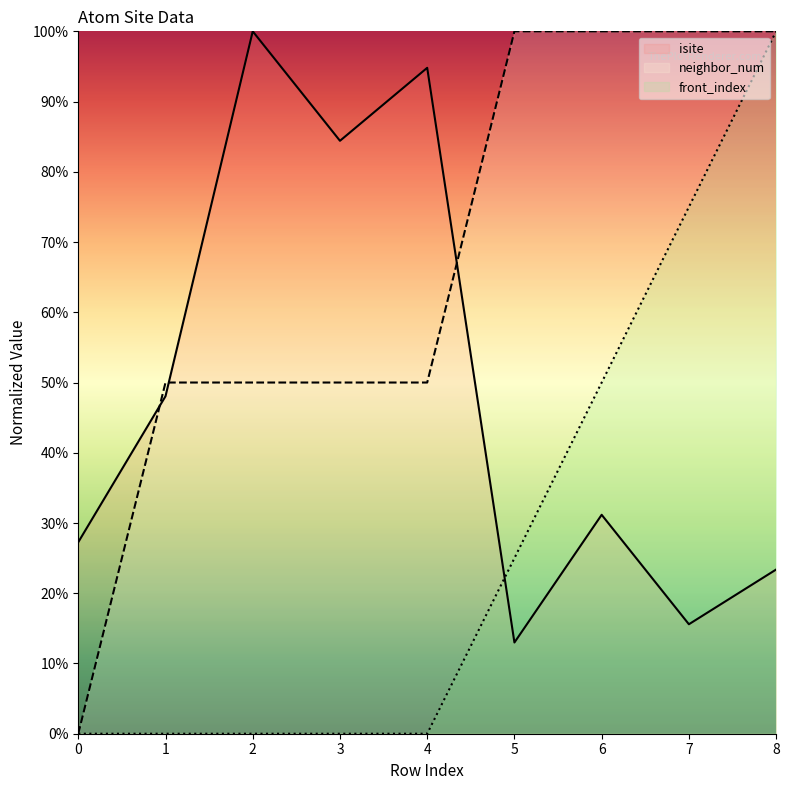

Rank the categories by neighbor_num value from lowest to highest.

0, 1, 2, 3, 4, 5, 6, 7, 8